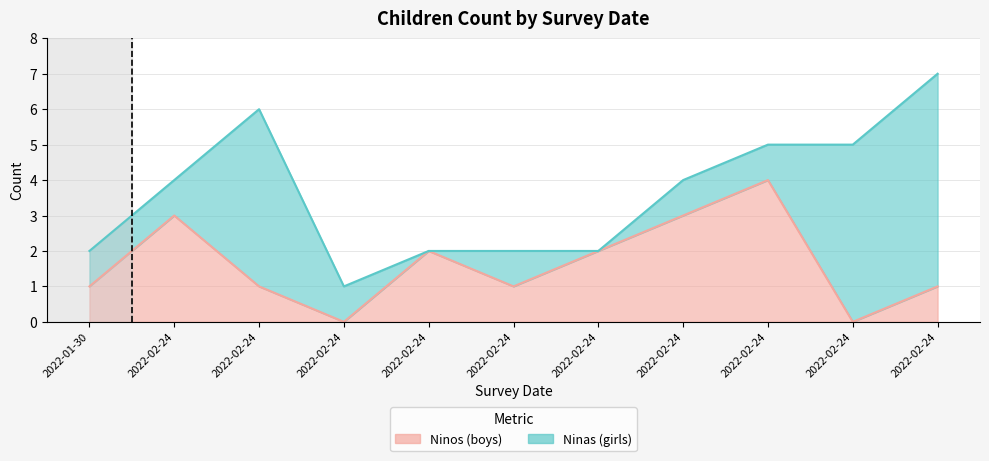

What is the value of the 1st point from the left?

1